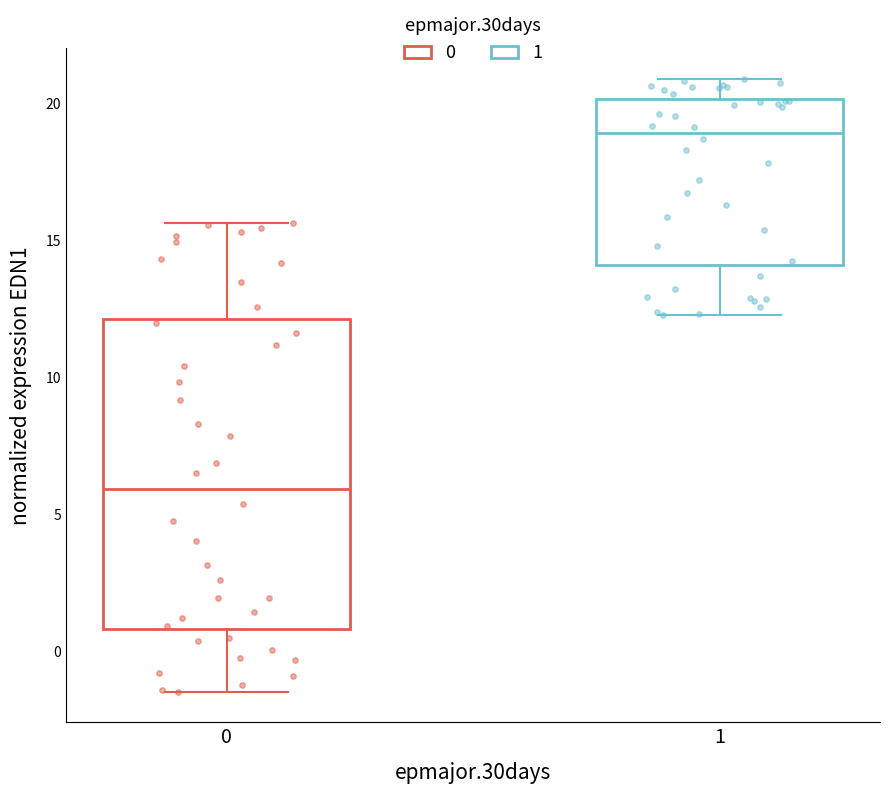

Which box's median line is the lowest?

0